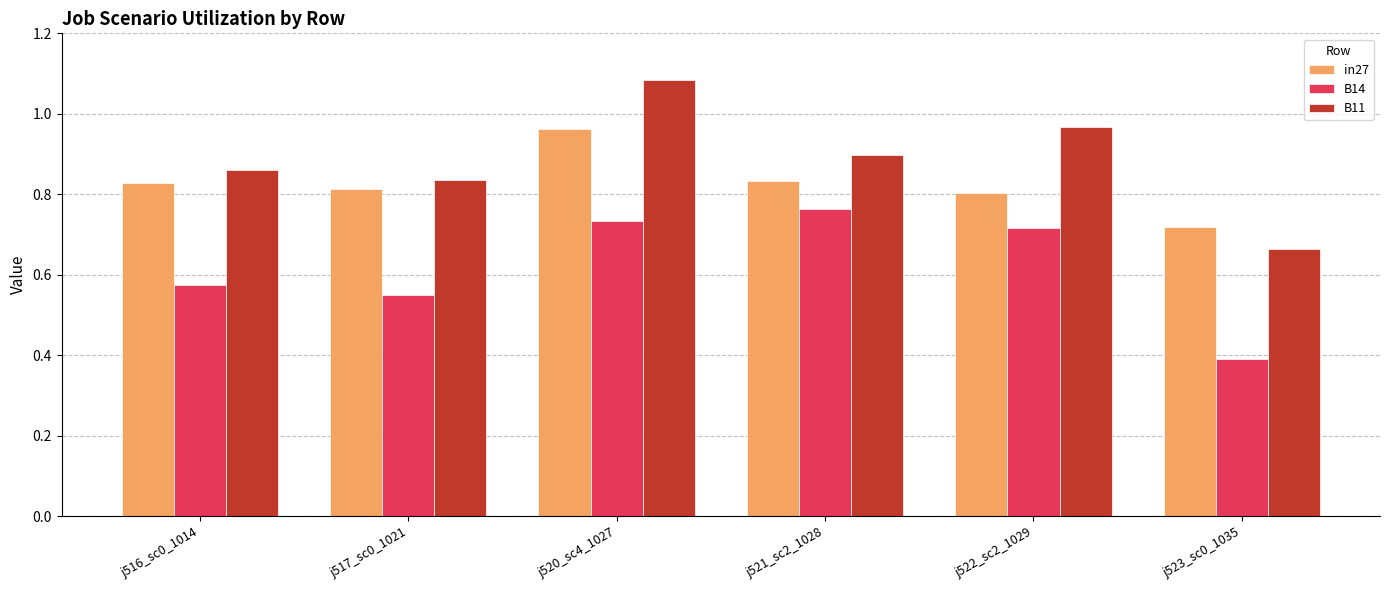

How many B14 values are between 0 and 1?

6